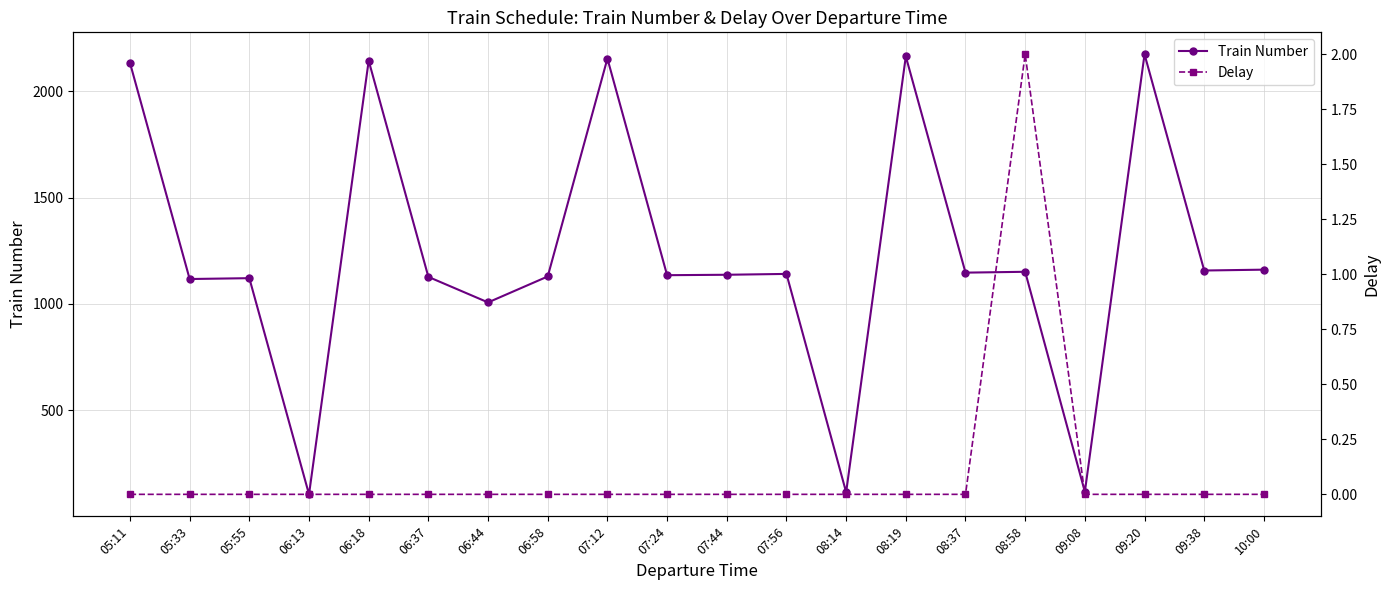

The Delay series shows 0 at 08:14. True or false?

True